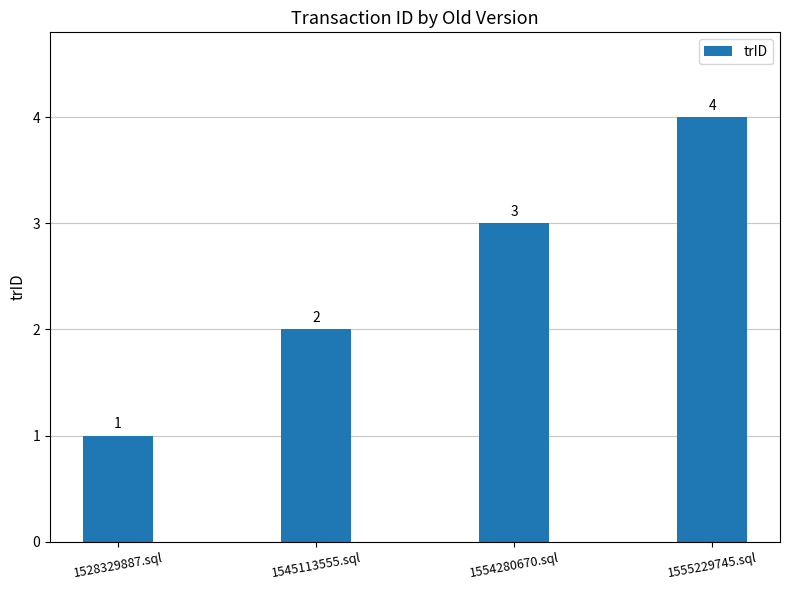

What is the label of the 1st bar from the left?

1528329887.sql